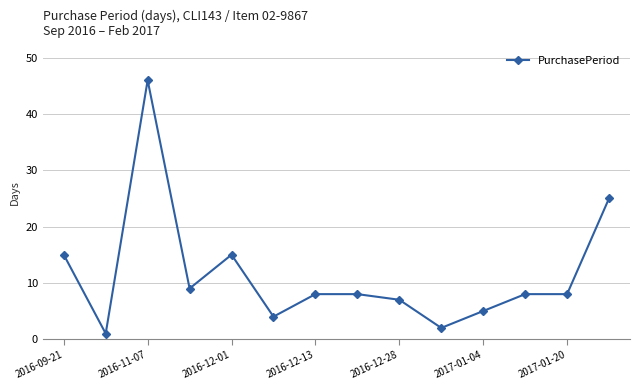

What is the maximum value shown in the chart?

46